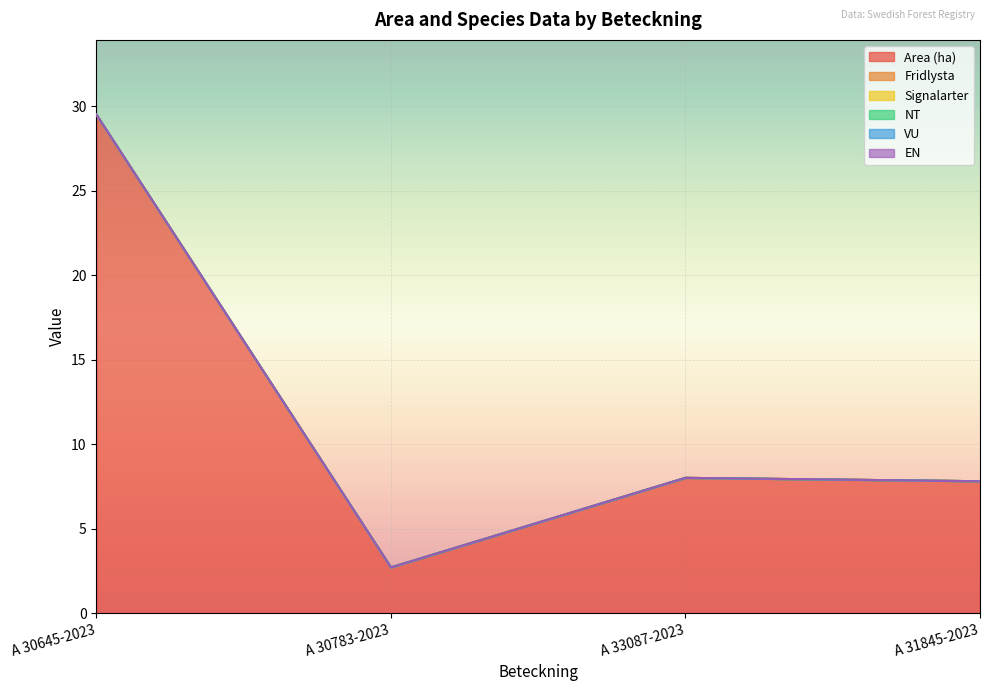

Which series has the largest total across all categories?

Area (ha)